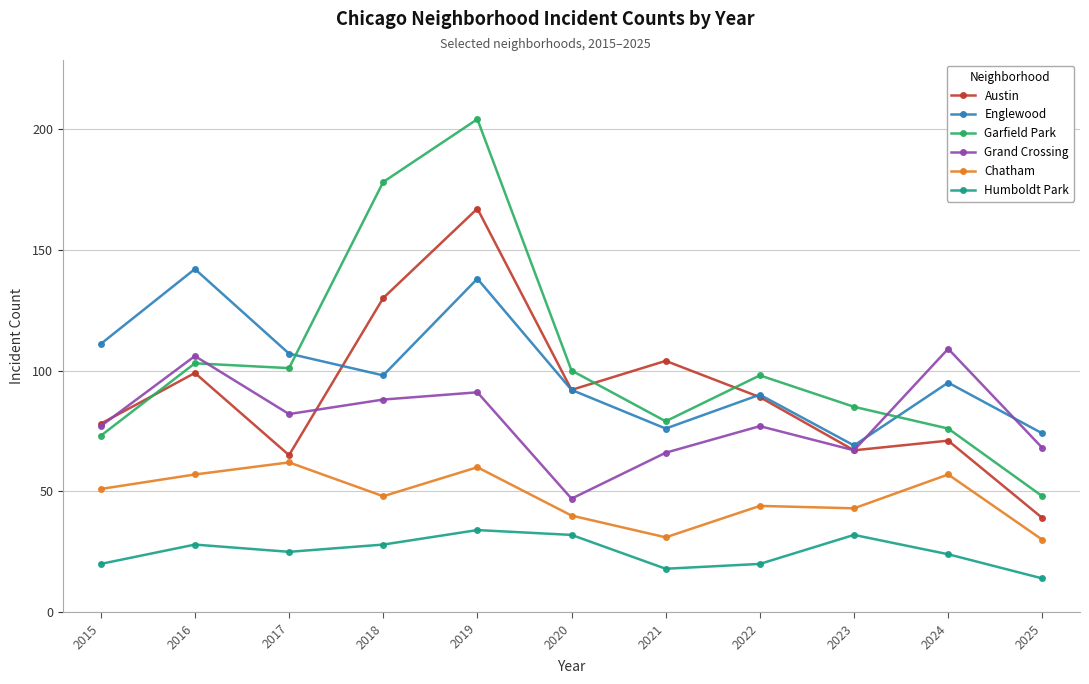

What is the smallest value displayed?

14